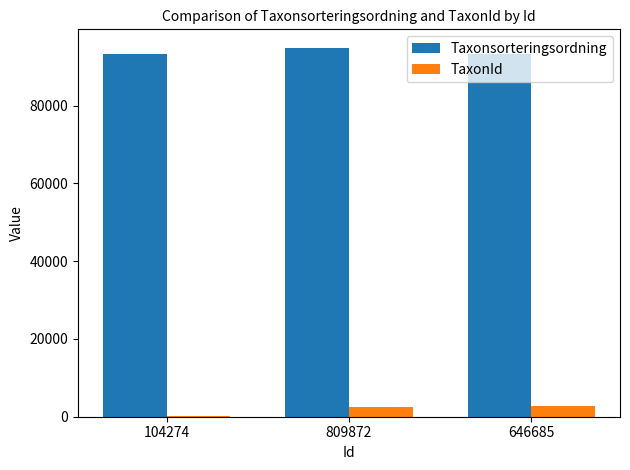

Which series has the largest total across all categories?

Taxonsorteringsordning